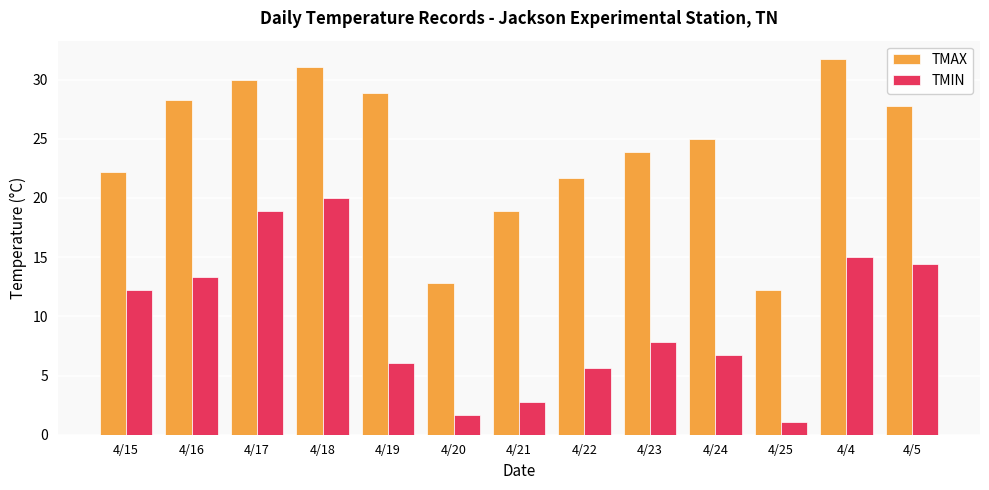

Rank the series by their average value, from highest to lowest.

TMAX, TMIN